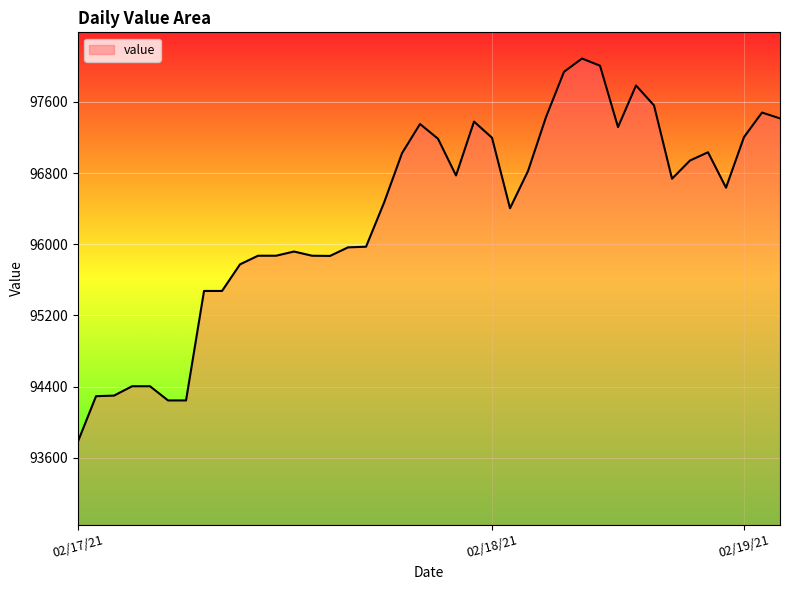

What is the greatest value displayed?

98086.8